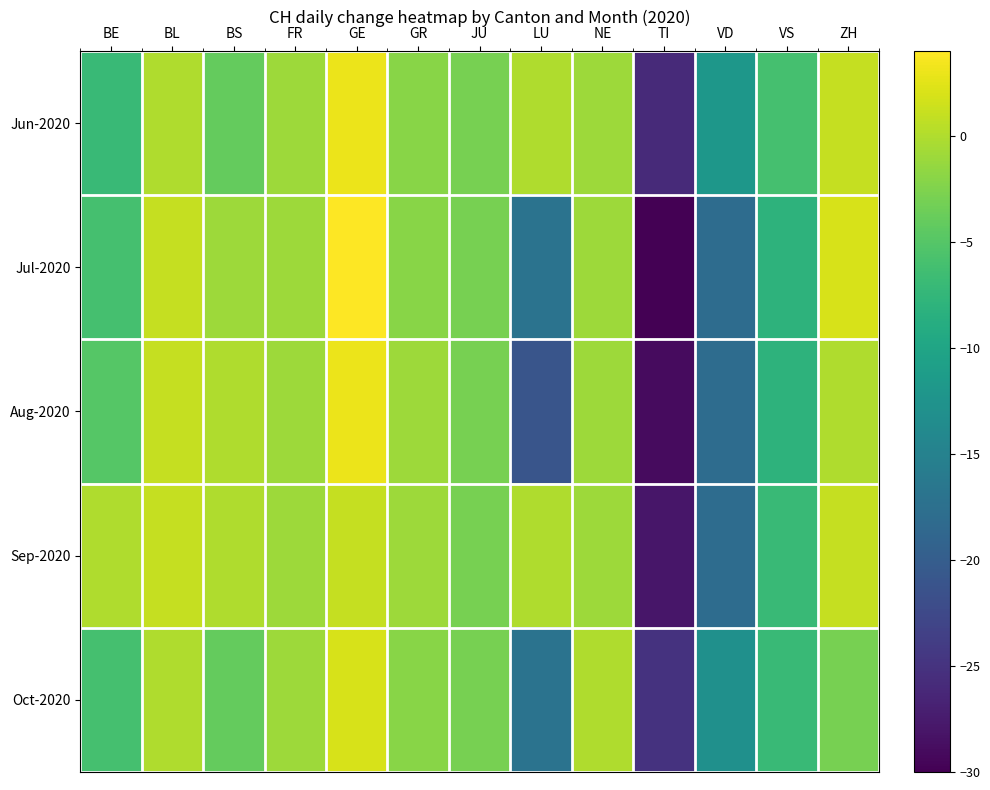

What is the maximum value shown in the chart?

4